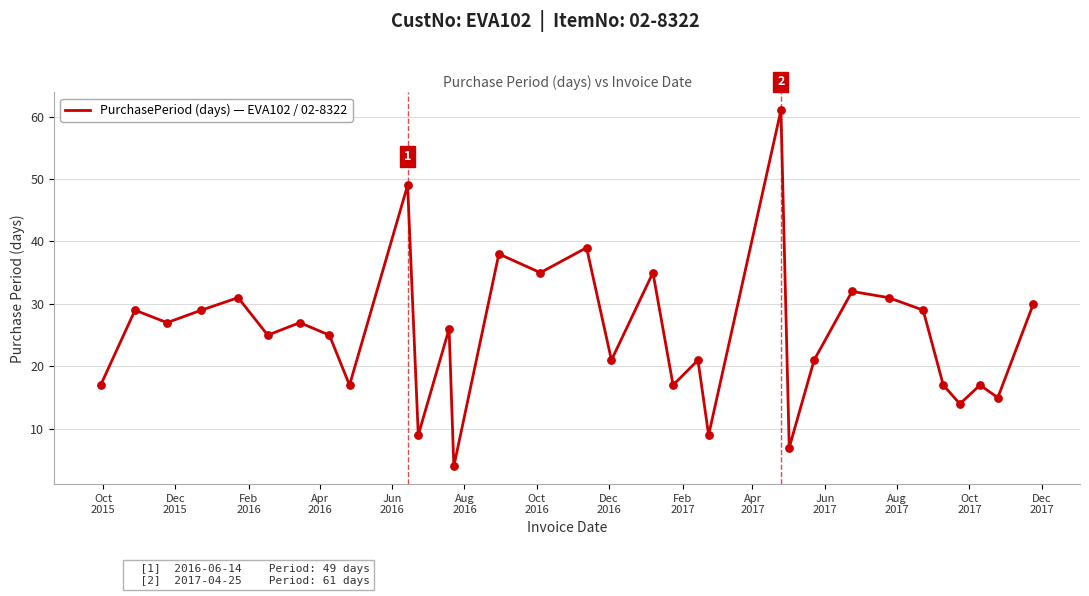

What is the maximum value shown in the chart?

61